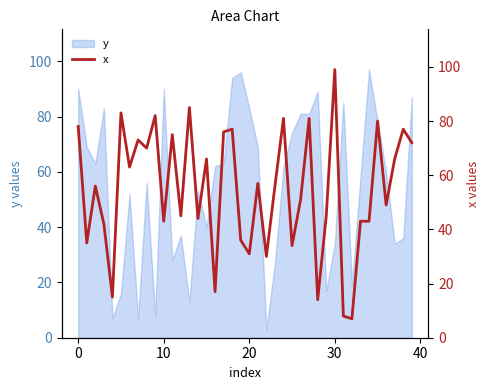

What is the lowest value of the y series?

3